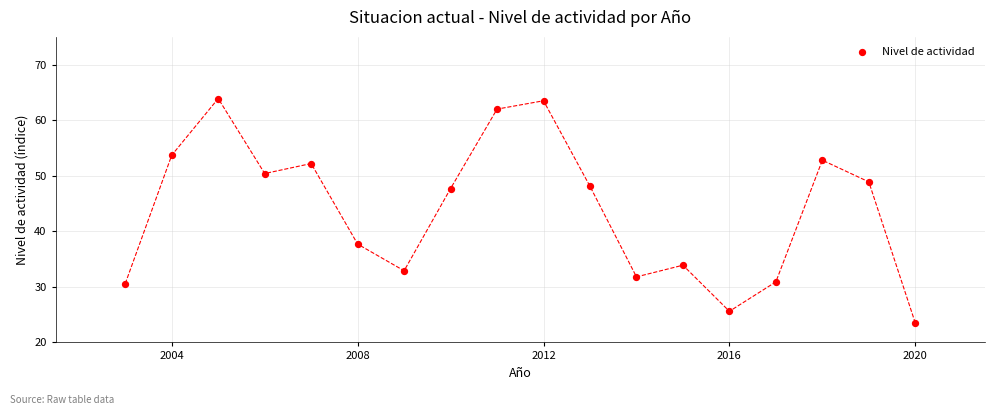

What is the range of Y values (max minus min)?

40.4